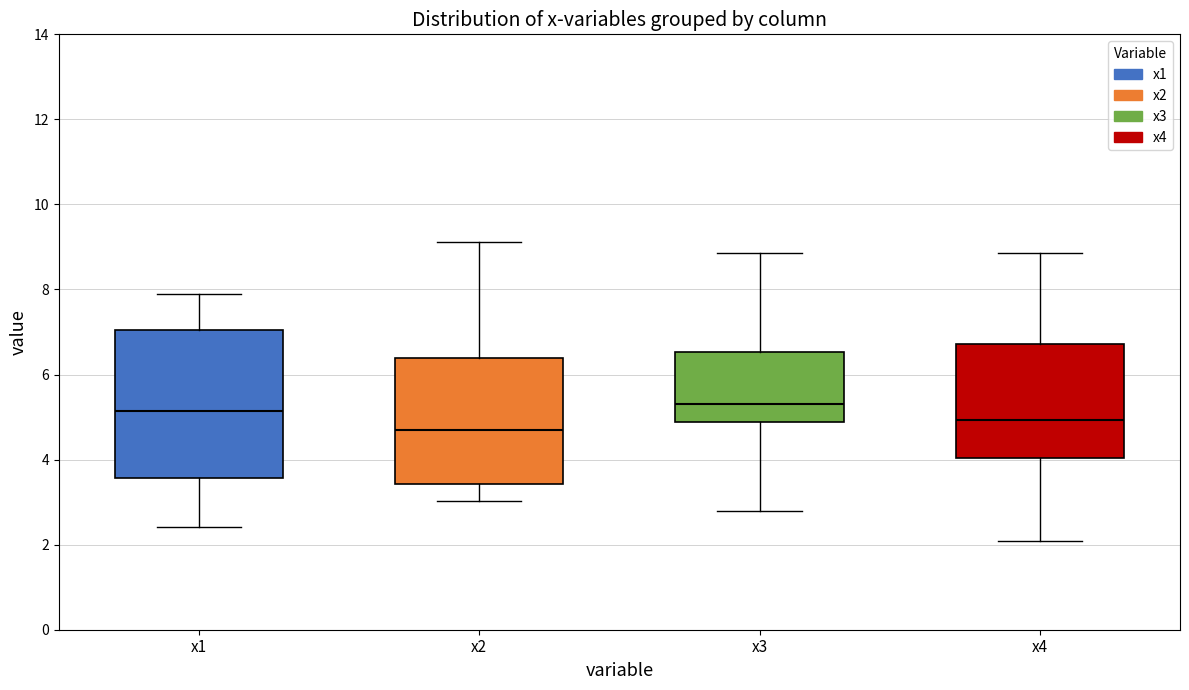

Reading left to right, read every box against the y-axis: the position of its median line, the range the box covers, and the ends of its whiskers. The values are not printed on the chart, so give them approximately, as read against the axis.

x1: median 5.2, box 3.6 to 7.0, whiskers 2.4 to 7.8
x2: median 4.6, box 3.4 to 6.4, whiskers 3.0 to 9.2
x3: median 5.4, box 4.8 to 6.6, whiskers 2.8 to 8.8
x4: median 5.0, box 4.0 to 6.8, whiskers 2.0 to 8.8